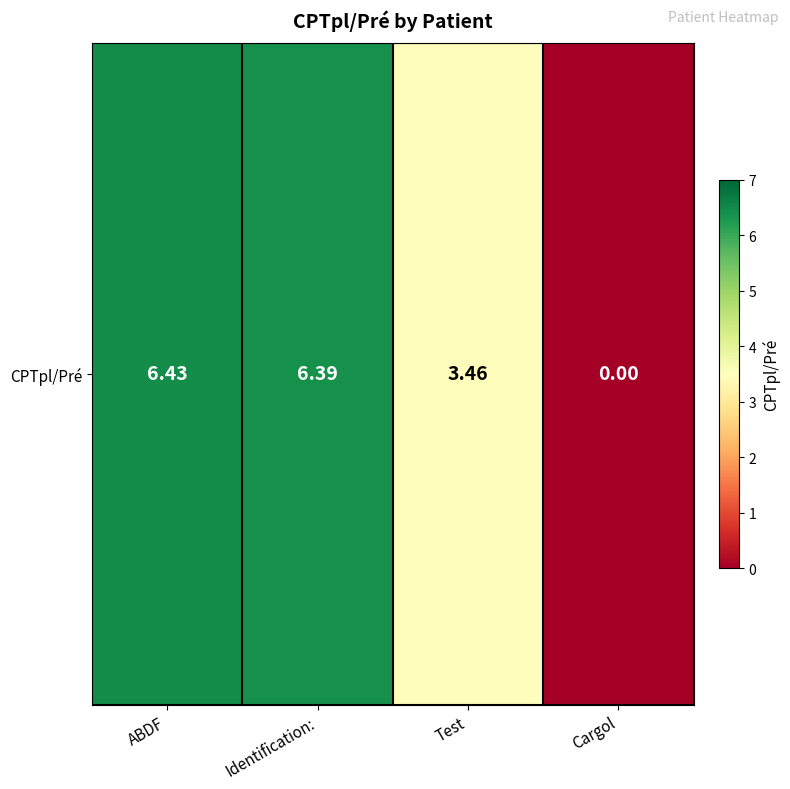

What is the approximate value at Identification:?

6.4